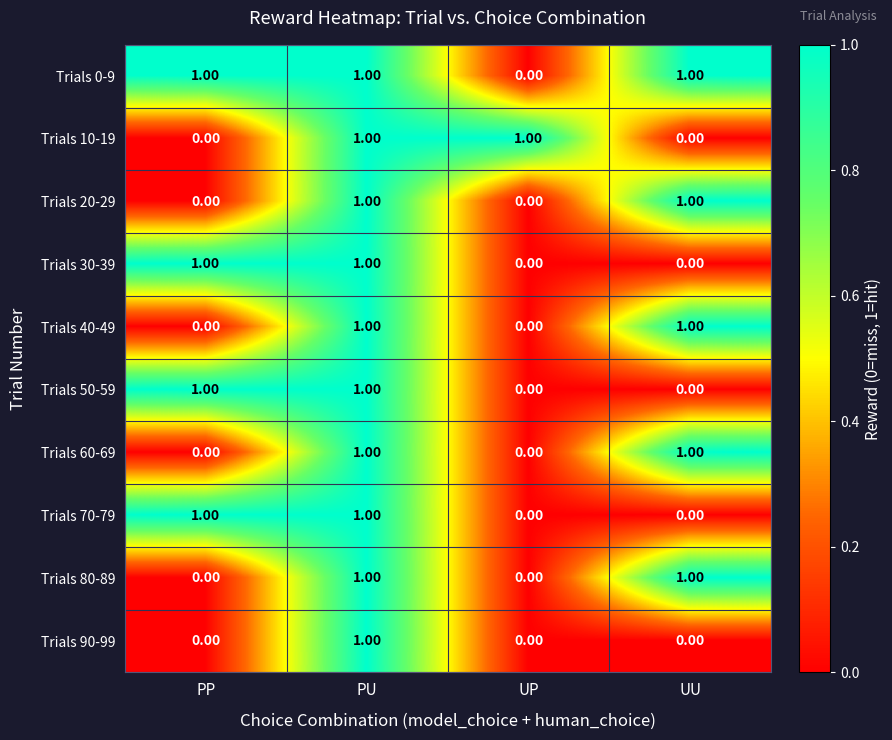

What is the total value across all series at UU?

5